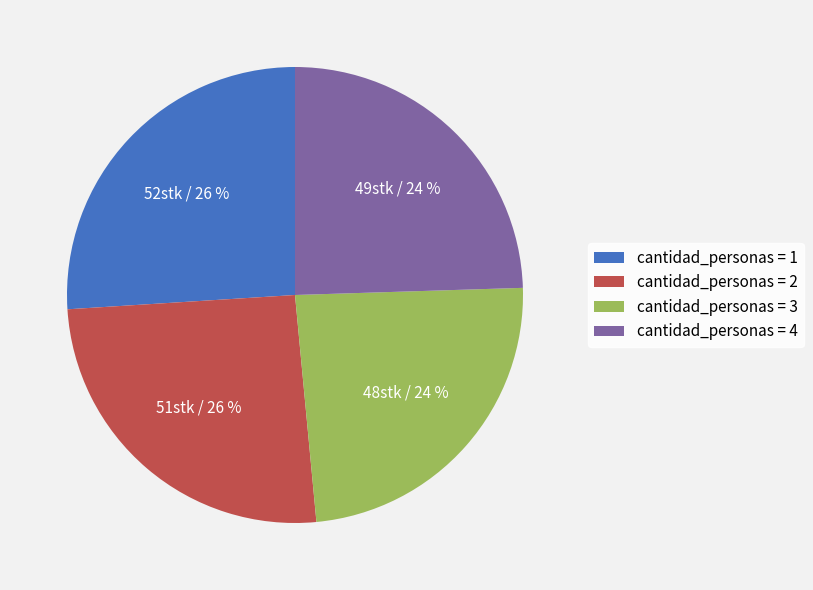

Between cantidad_personas = 1 and cantidad_personas = 3, which is larger?

cantidad_personas = 1